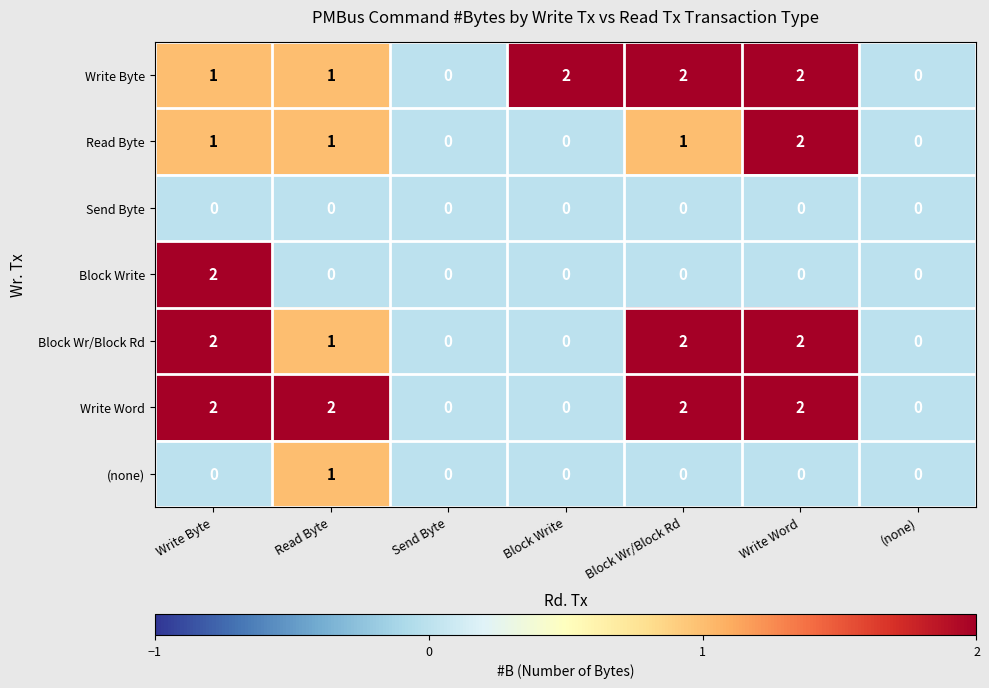

How many categories are shown in the chart?

7